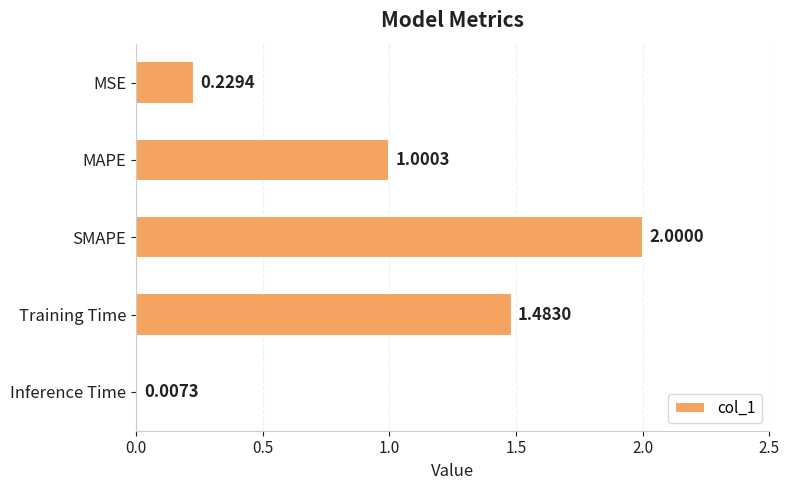

At which label is the value closest to 1?

MAPE